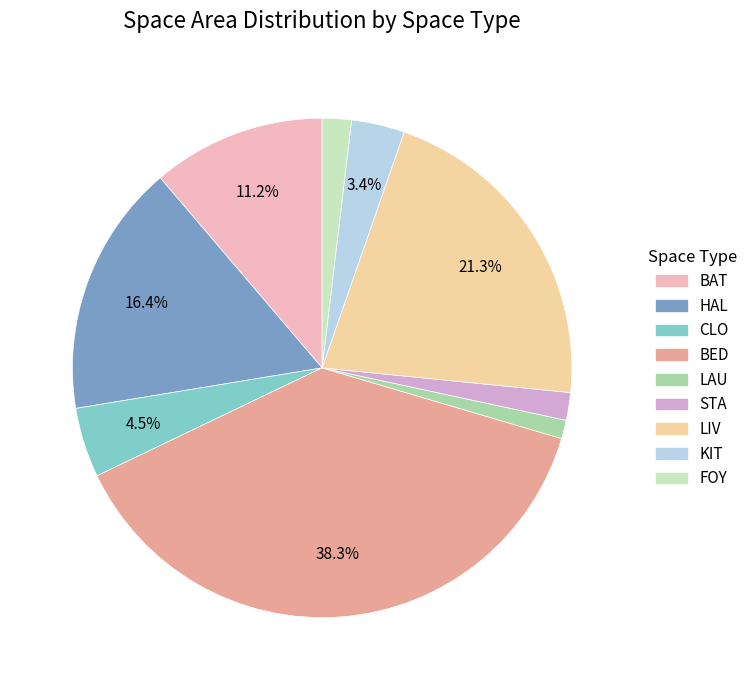

Which has a higher value, STA or BED?

BED